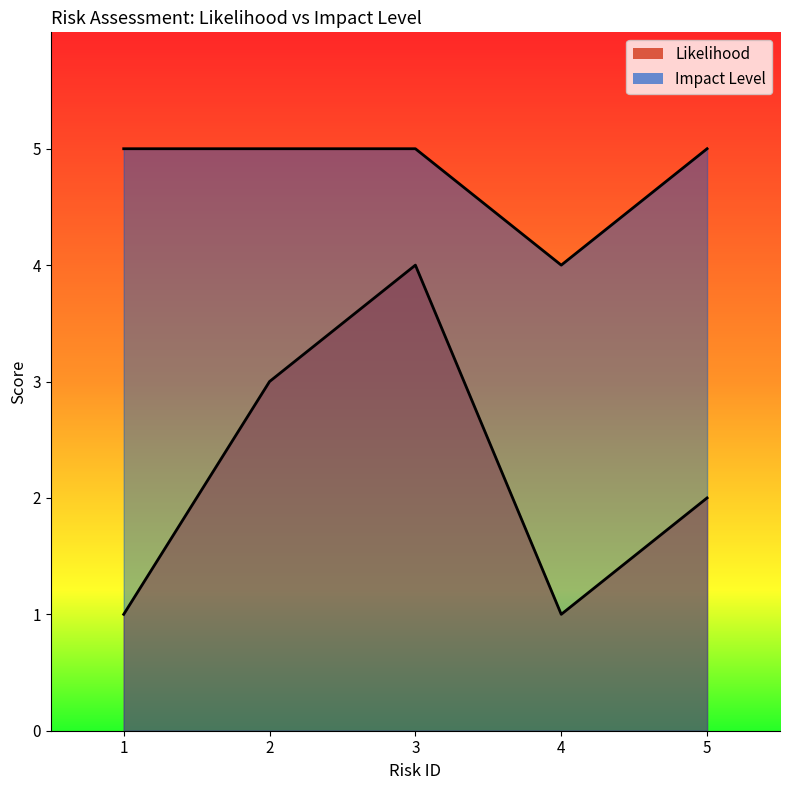

What are all the series names shown in the legend?

Likelihood, Impact Level